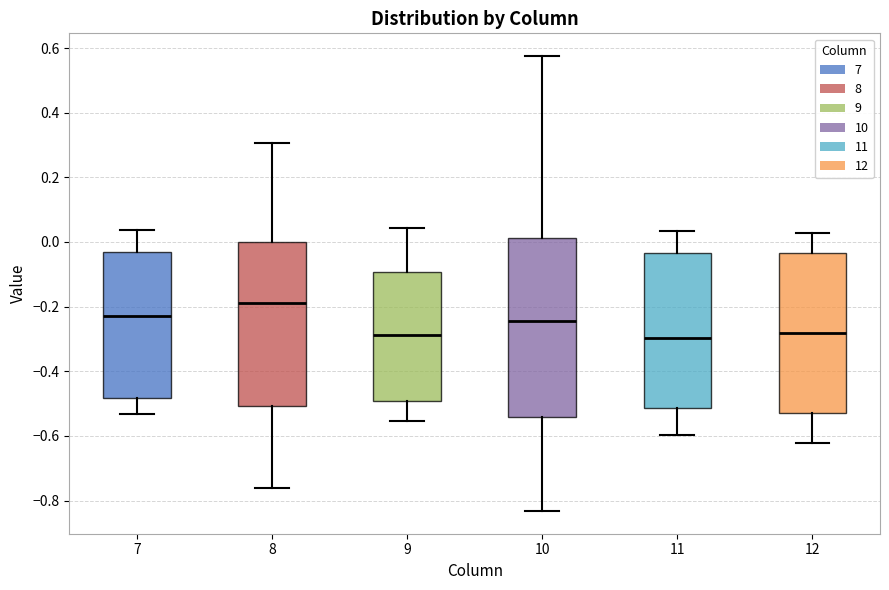

Where is the lower edge of the box at x = 11 on the y-axis? The values are not printed on the chart, so give them approximately, as read against the axis.

-0.52